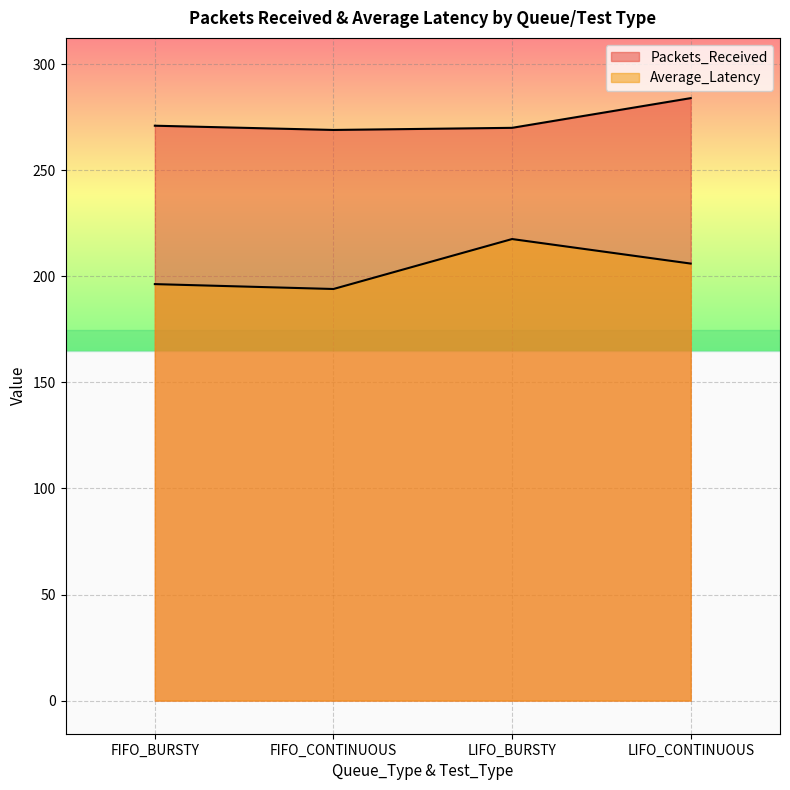

Rank the series at LIFO_CONTINUOUS from lowest to highest value.

Average_Latency, Packets_Received